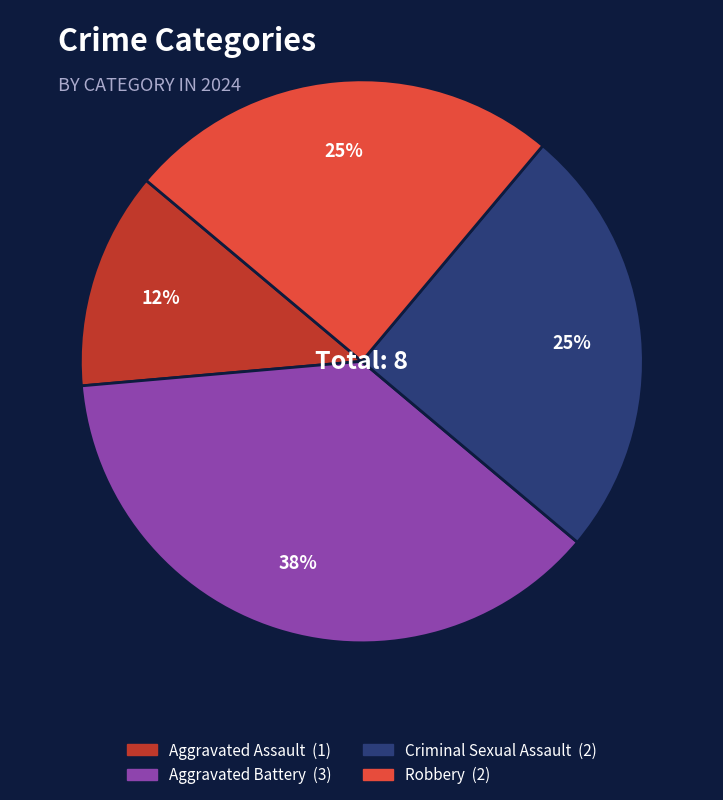

What percentage is the Robbery slice, to the nearest percent?

25%